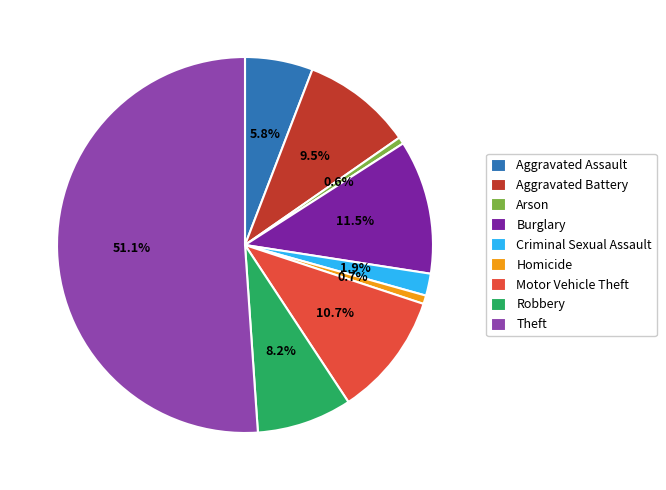

What is the ratio of the value at Motor Vehicle Theft to the value at Burglary?

0.9